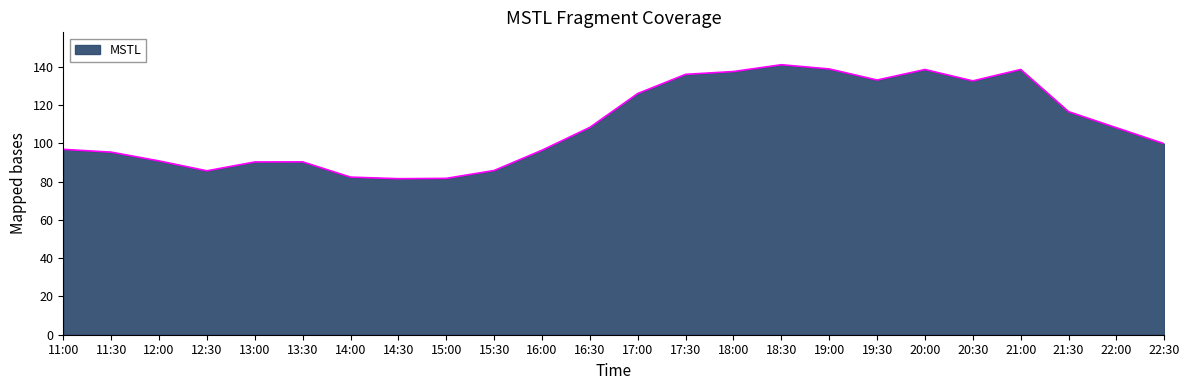

What position from the right is 15:00?

16